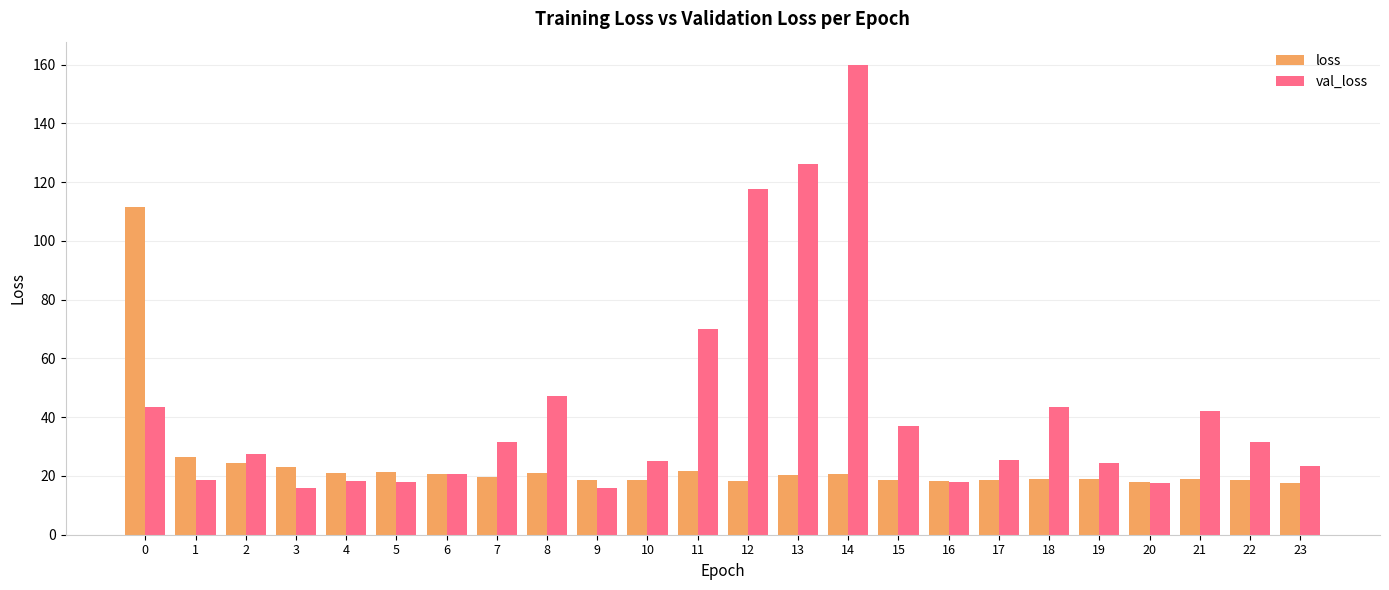

How many bars are there in each group?

2